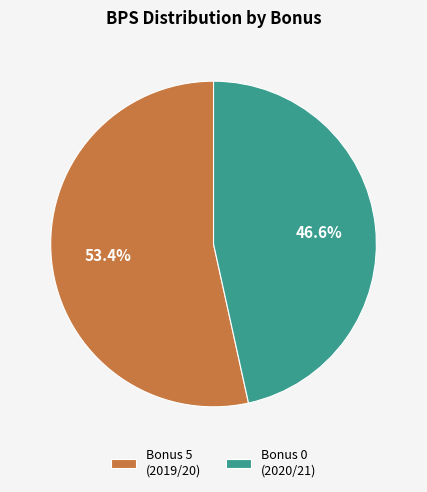

Which slice represents more than half of the pie?

Bonus 5 (2019/20)